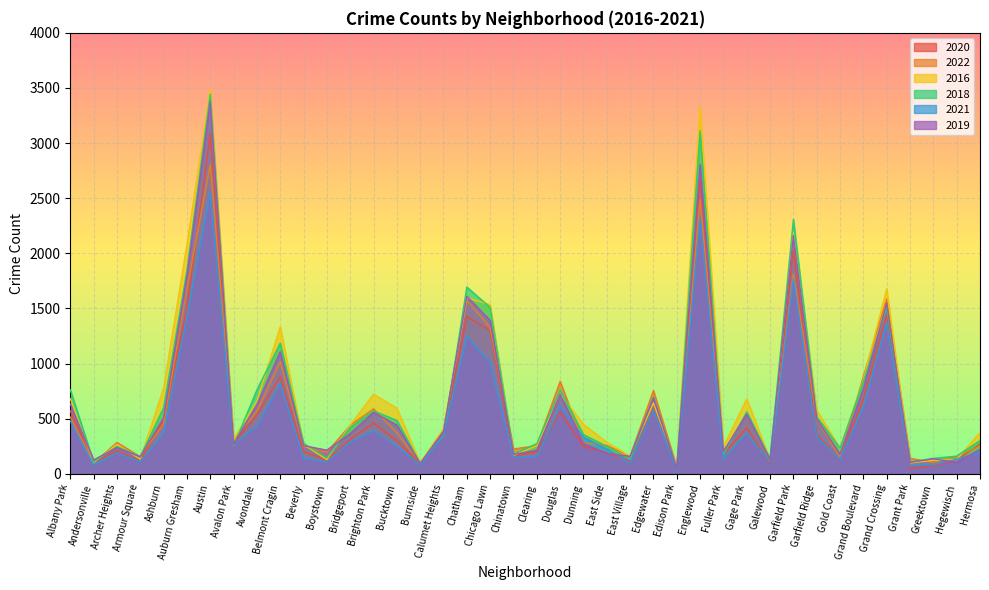

What is the difference between the second highest and minimum values in the 2022 series?

2428